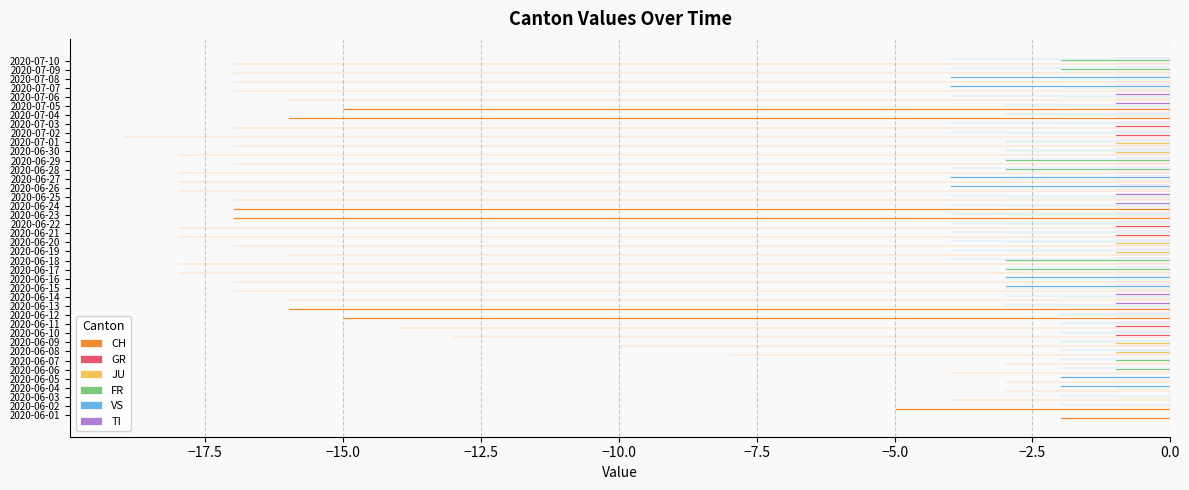

The value of GR at 2020-06-06 is 0. True or false?

True